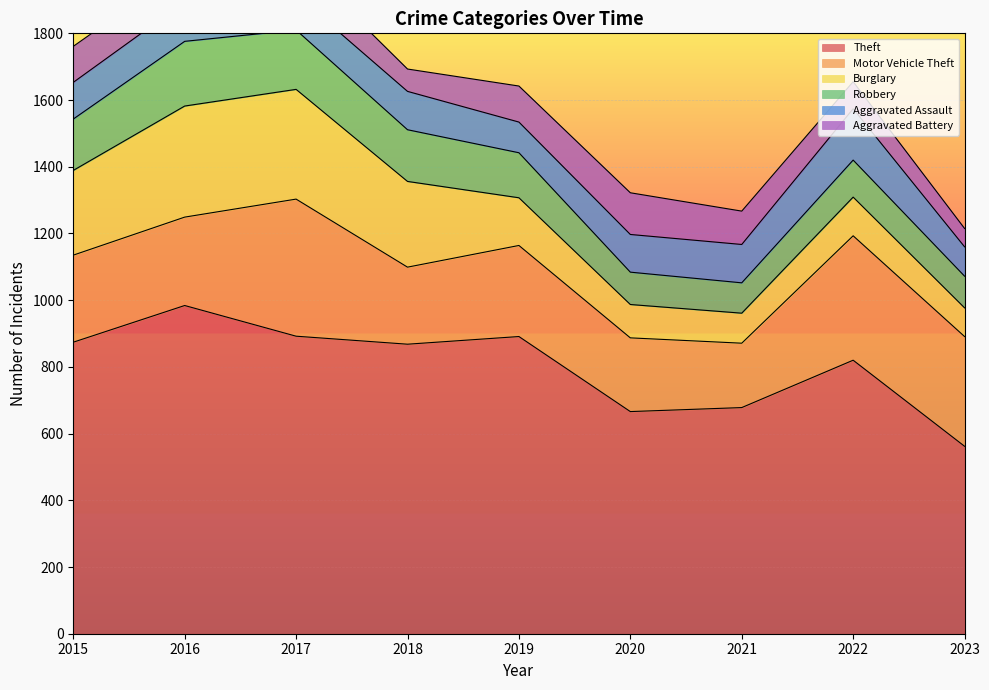

Which series changed the most between 2016 and 2017?

Motor Vehicle Theft